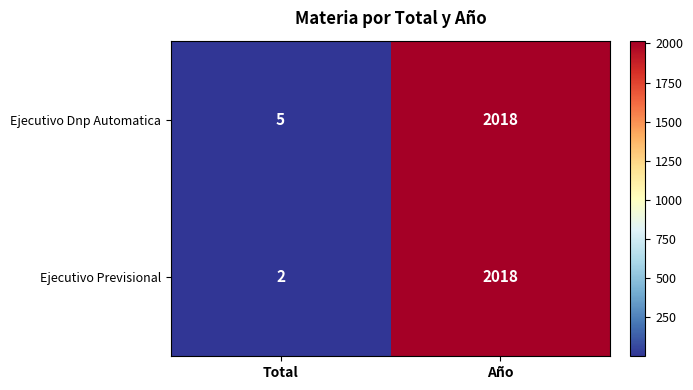

The Ejecutivo Previsional series shows 3190 at Año. True or false?

False